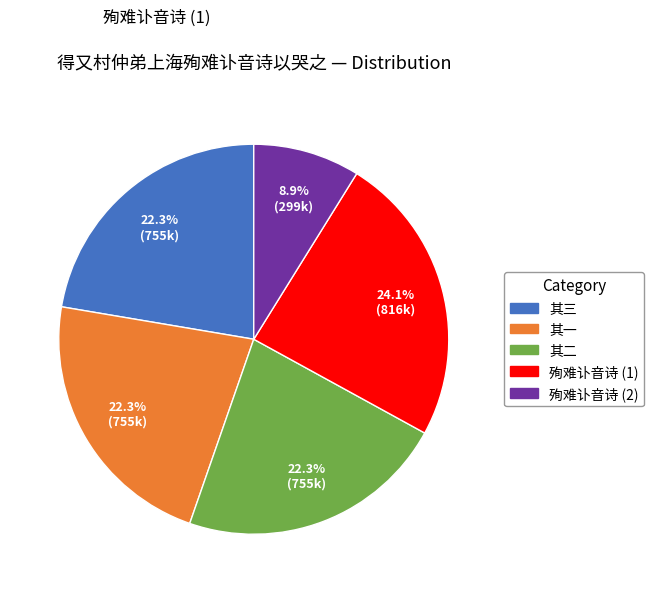

Is there any slice that represents more than half of the pie?

No